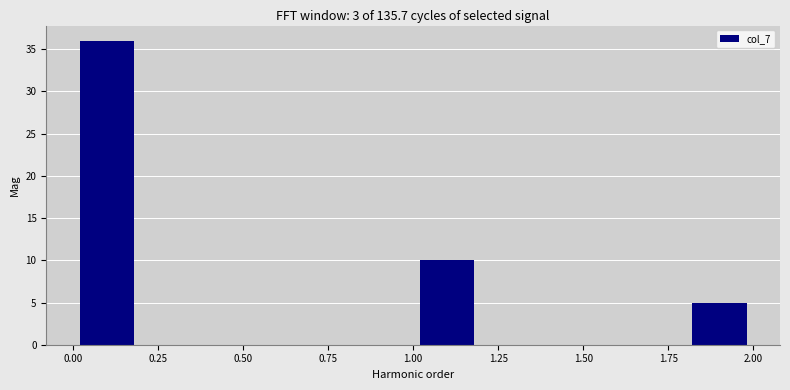

Reading left to right, transcribe this chart: for each bar, give the range it covers on the x-axis and its height. The values are not printed on the chart, so give them approximately, as read against the axis.

0.0 to 0.2: 36
0.2 to 0.4: 0
0.4 to 0.6: 0
0.6 to 0.8: 0
0.8 to 1.0: 0
1.0 to 1.2: 10
1.2 to 1.4: 0
1.4 to 1.6: 0
1.6 to 1.8: 0
1.8 to 2.0: 5